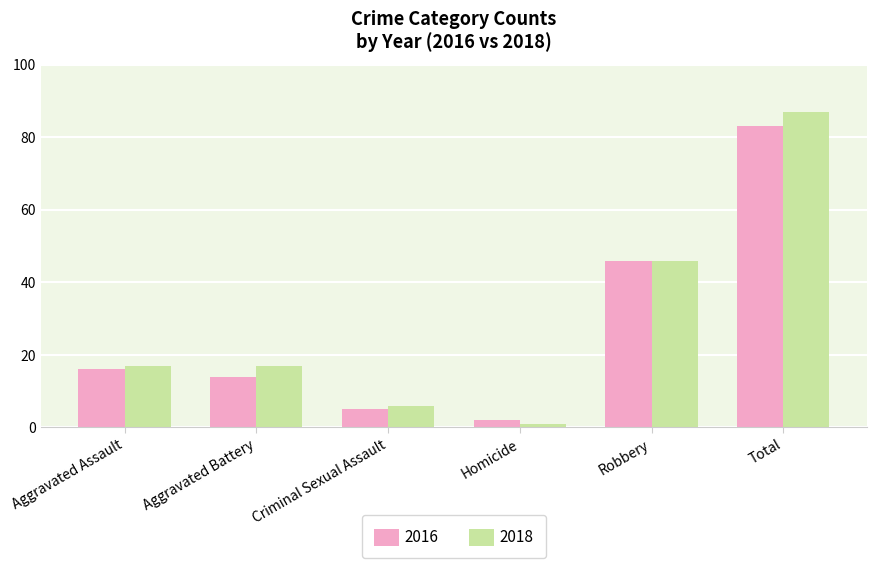

How many distinct data groups are displayed?

2